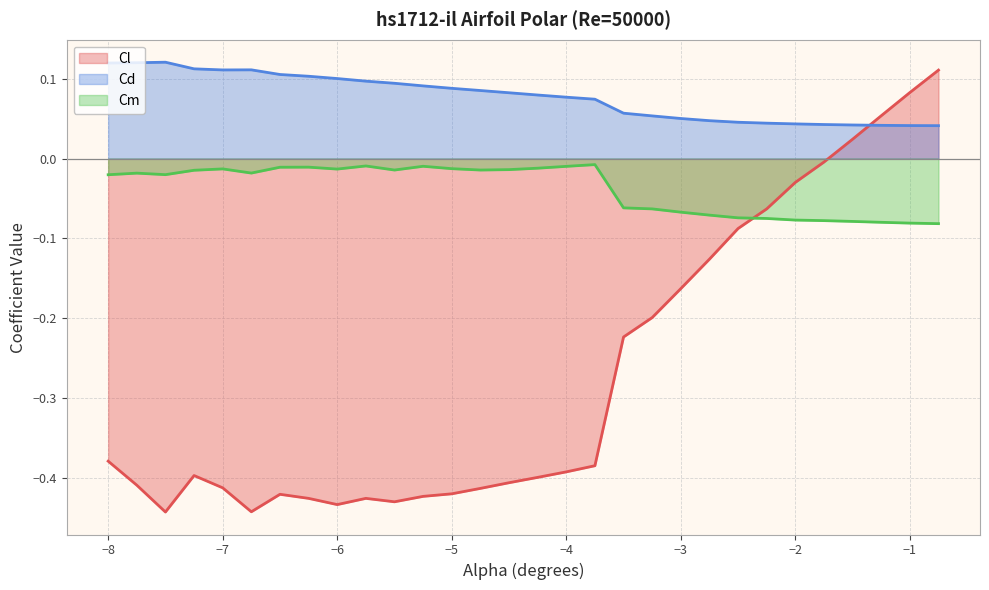

List the series in order of their overall mean, lowest first.

Cl, Cm, Cd